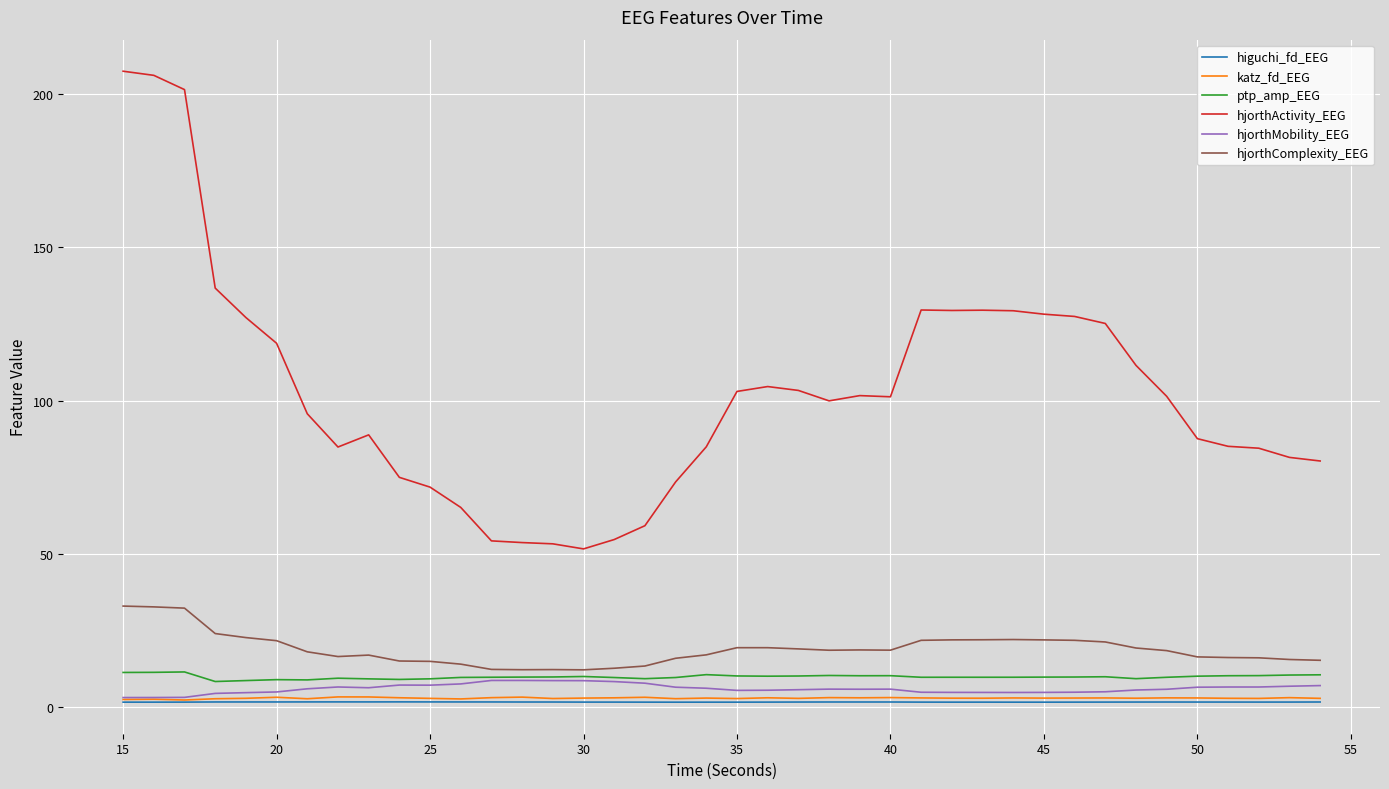

True or false: higuchi_fd_EEG and hjorthComplexity_EEG intersect in this chart.

False